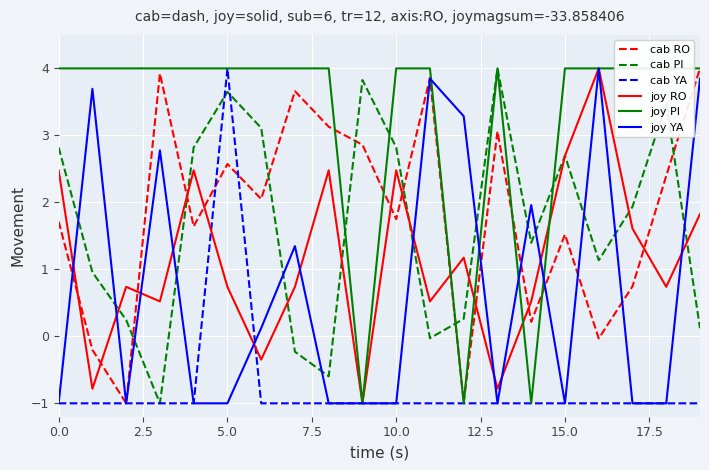

What is the lowest value of the joy YA series?

-1.0